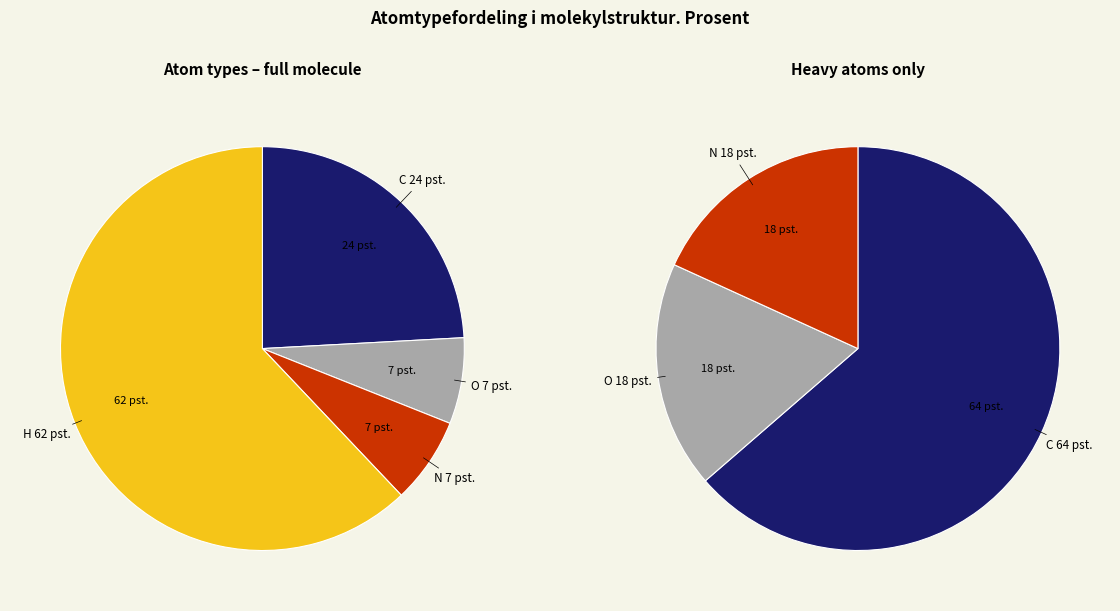

To the nearest percent, what is the difference between the largest and smallest slice percentages?

55%